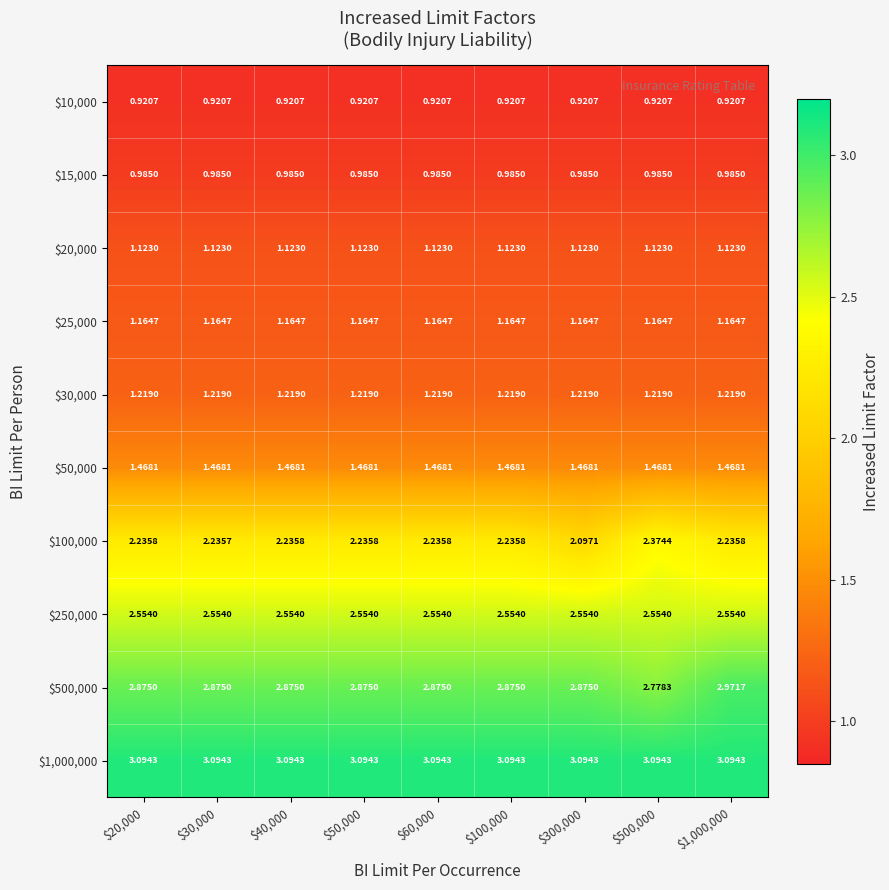

How many series are shown in this chart?

10